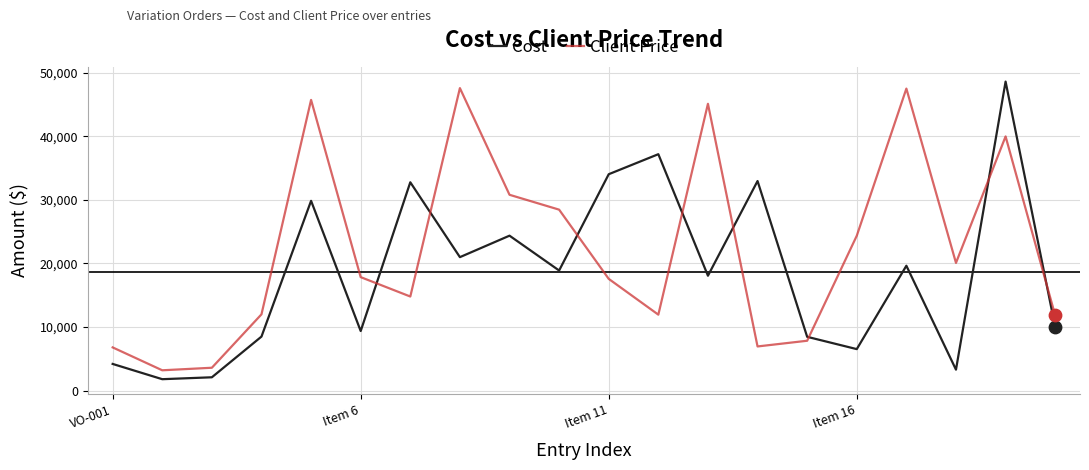

Which series has the largest range (max minus min)?

Cost